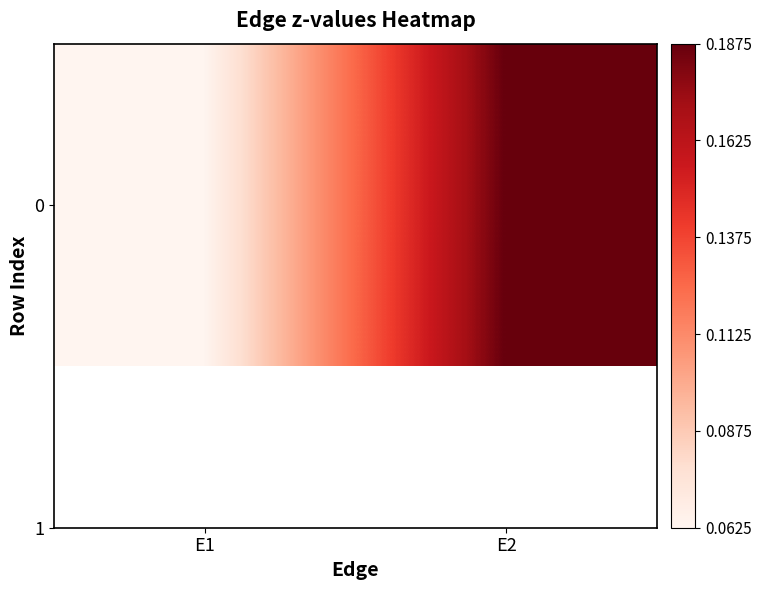

At which label is the value closest to 0?

E1